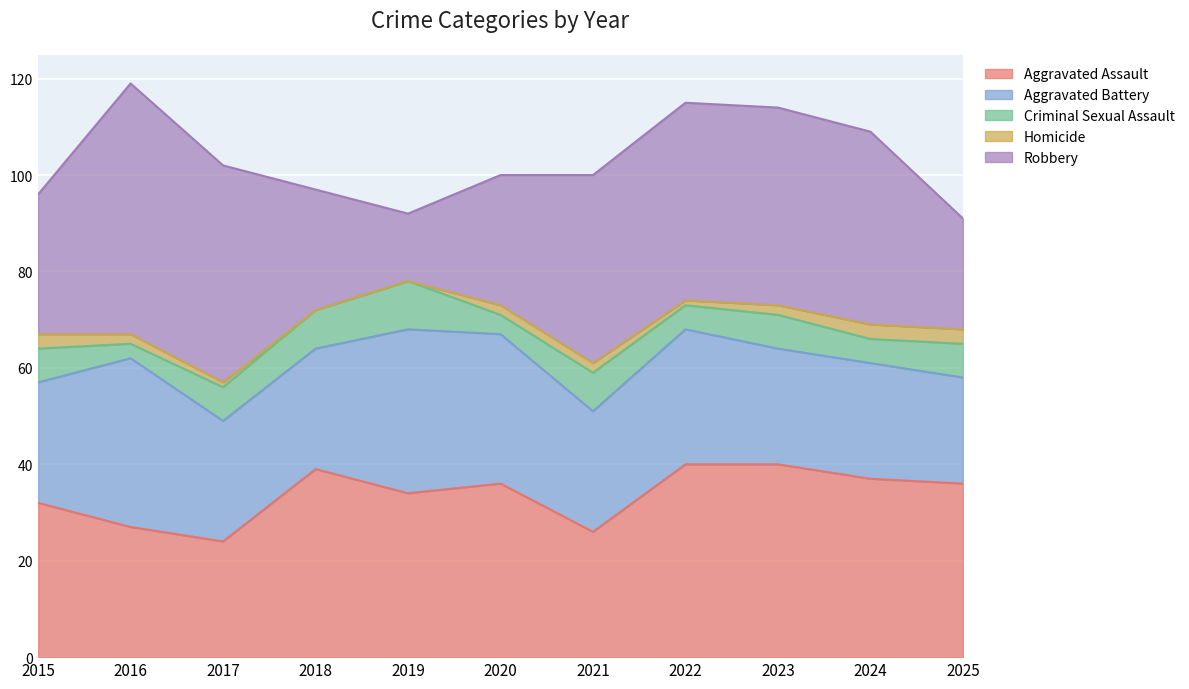

At which category is the sum across all series the highest?

2016